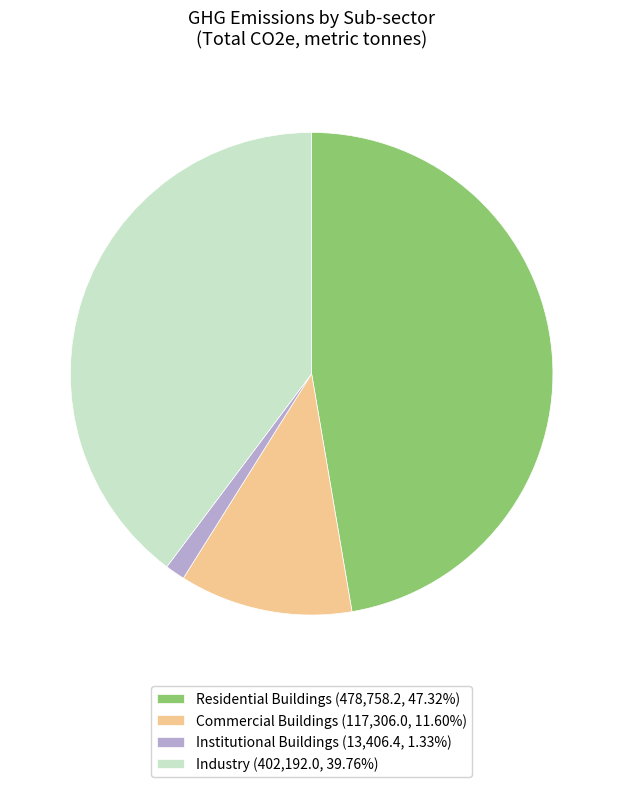

What is the ratio of the value at Residential Buildings (478,758.2, 47.32%) to the value at Industry (402,192.0, 39.76%)?

1.2